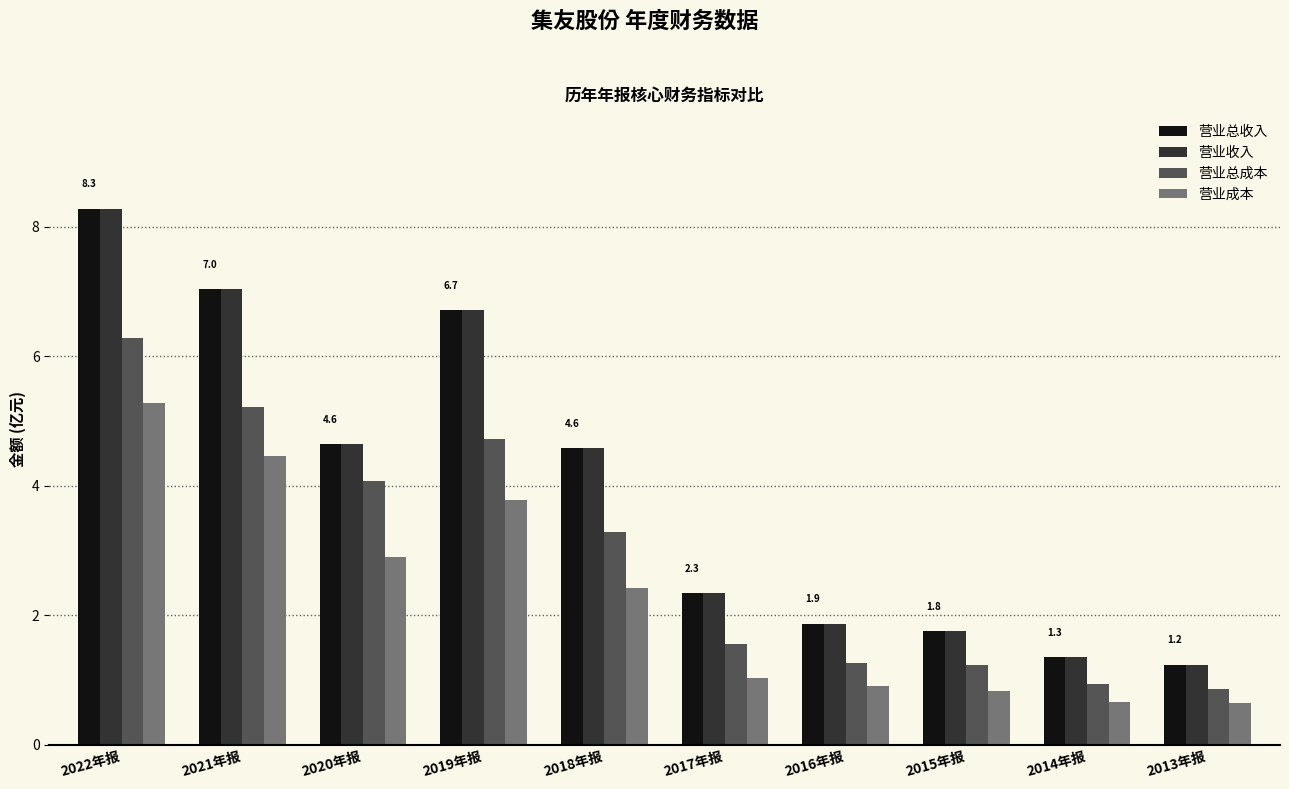

What is the average value of the 营业收入 series?

4.0